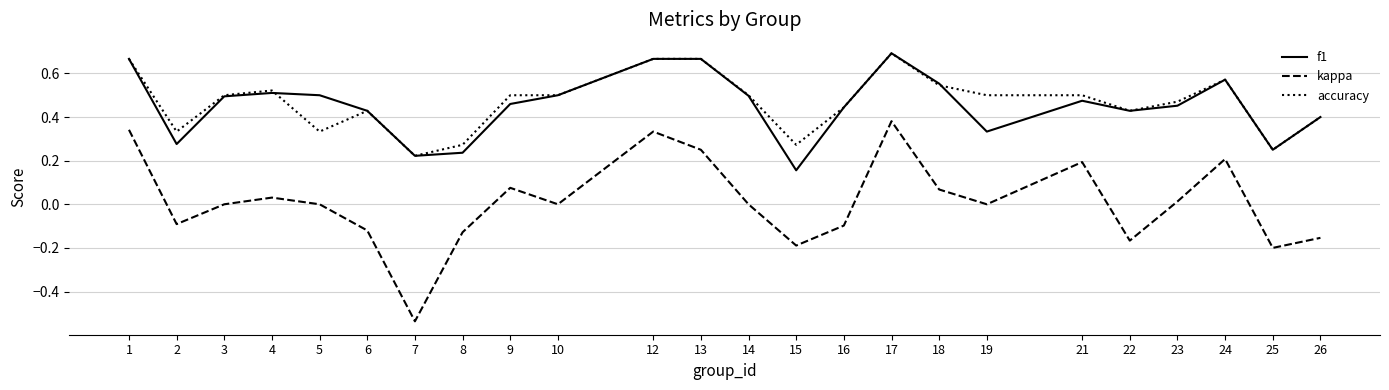

True or false: kappa has a value of 0.0 at 4.

True